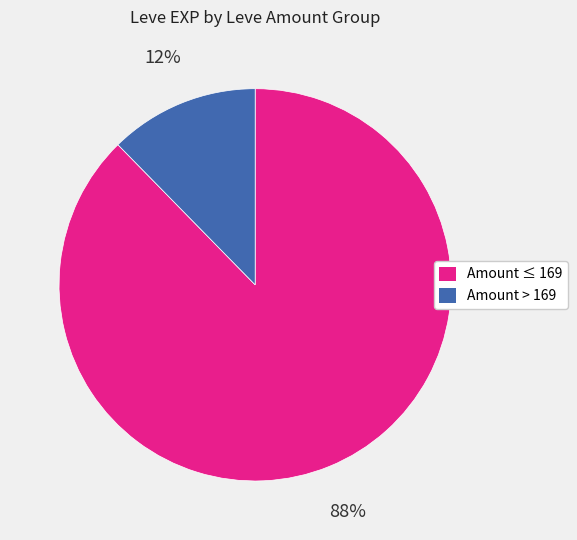

Count the number of slices in the pie.

2